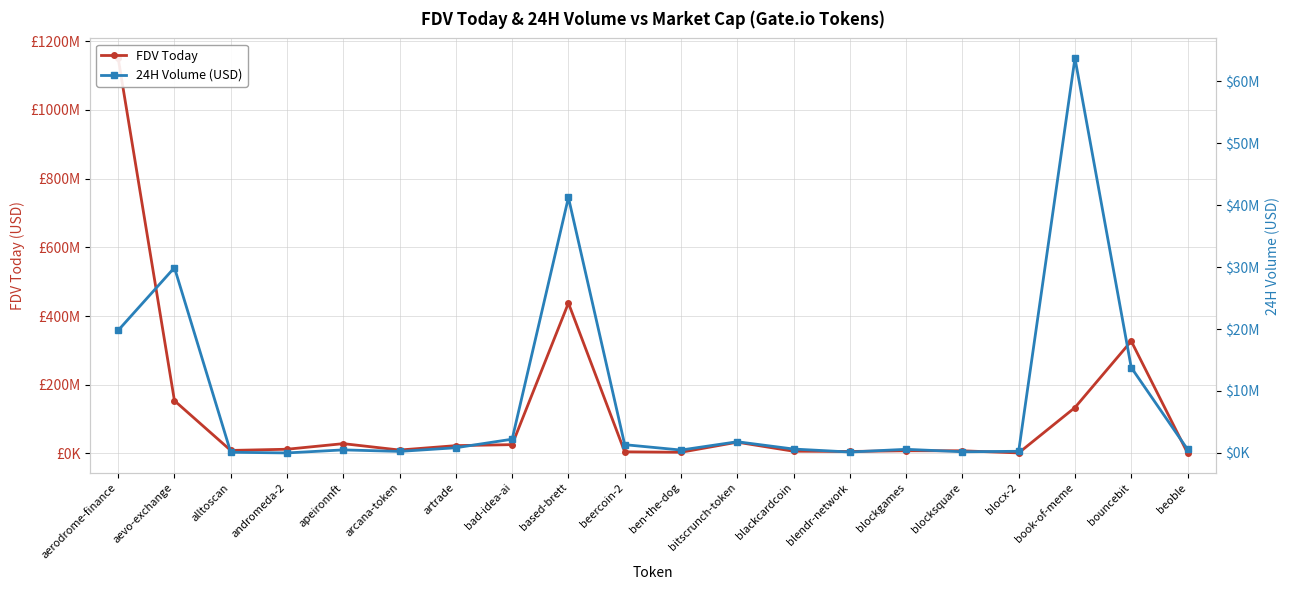

What is the maximum value shown in the chart?

1150857403.0